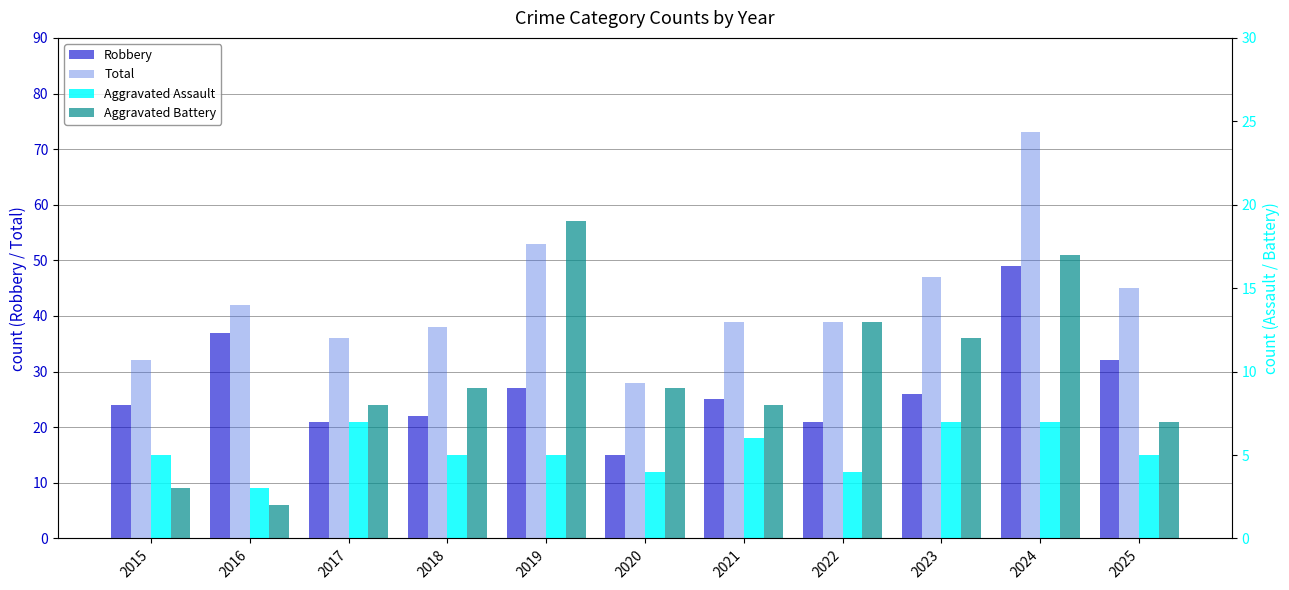

Rank the categories by Aggravated Assault value from highest to lowest.

2017, 2023, 2024, 2021, 2015, 2018, 2019, 2025, 2020, 2022, 2016